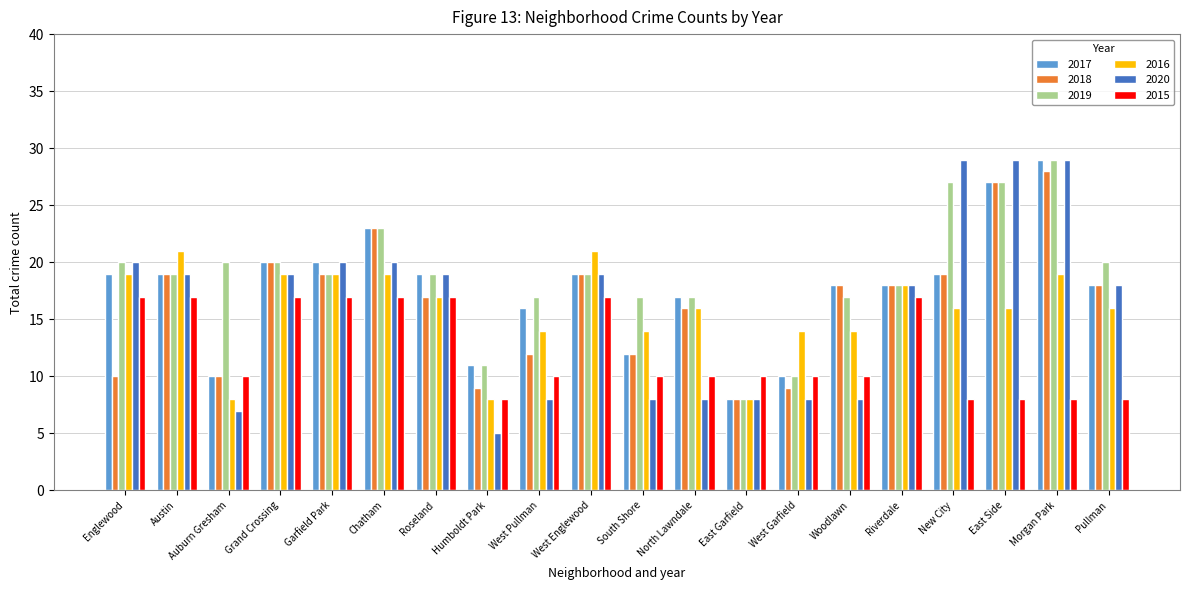

The 2019 series shows 12 at Pullman. True or false?

False